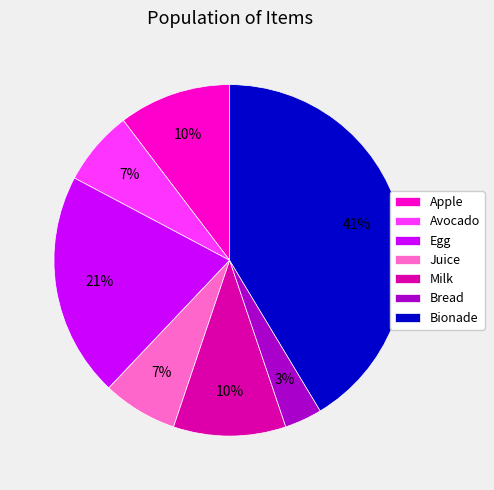

Which category has the smallest portion of the pie?

Bread